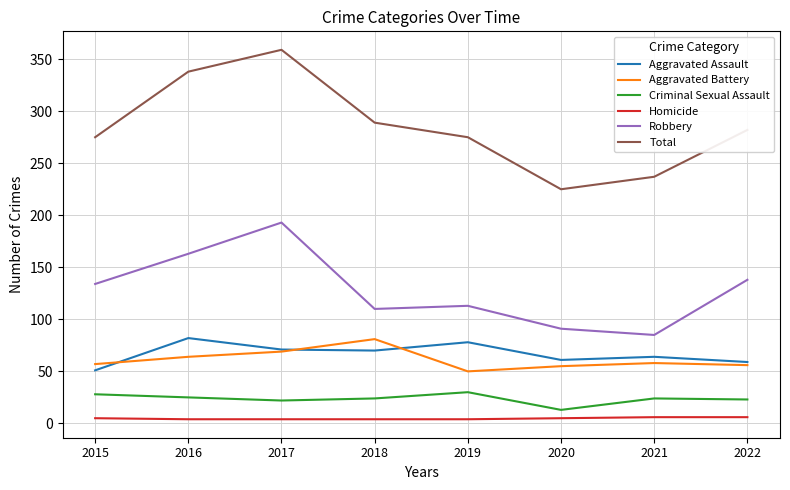

True or false: Aggravated Battery has more than 0 interior local peaks.

True